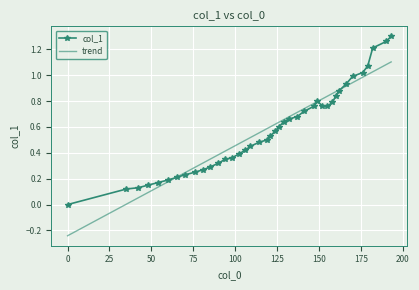

True or false: trend has more than 1 interior local peaks.

False